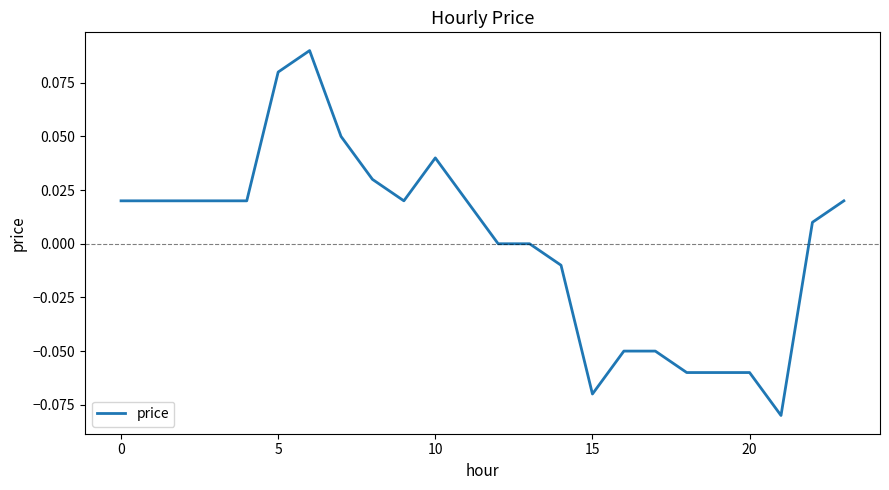

How many lines are shown in the chart?

1